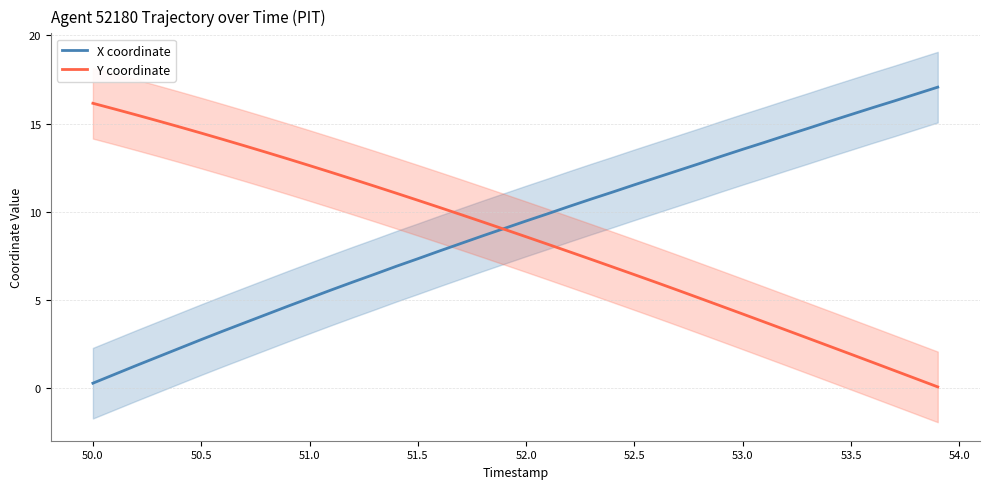

The value of Y coordinate at 51.0 is 7.3. True or false?

False